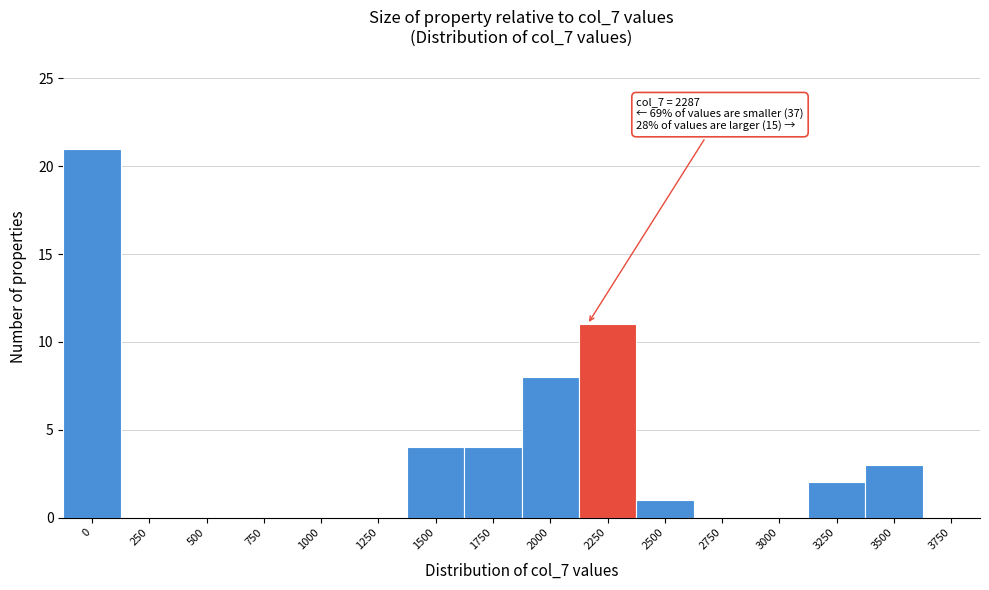

Reading left to right, what are all the values shown in this chart?

0=21	250=0	500=0	750=0	1000=0	1250=0	1500=4	1750=4	2000=8	2250=11	2500=1	2750=0	3000=0	3250=2	3500=3	3750=0